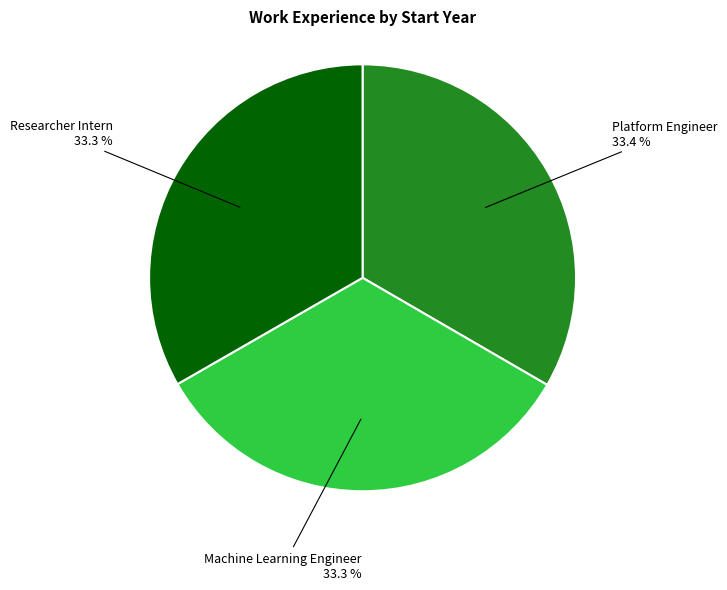

Does any single category account for the majority?

No